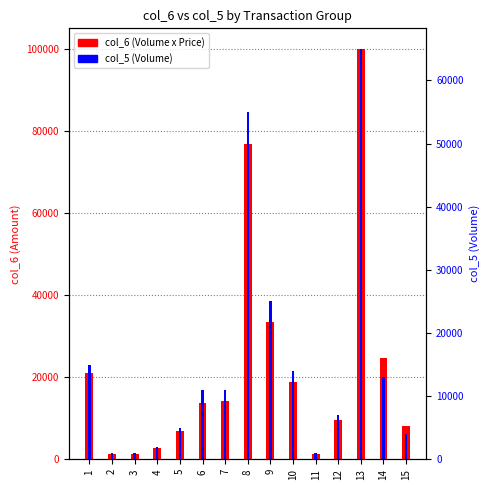

Rank the series by their average value, from lowest to highest.

col_5 (Volume), col_6 (Volume x Price)